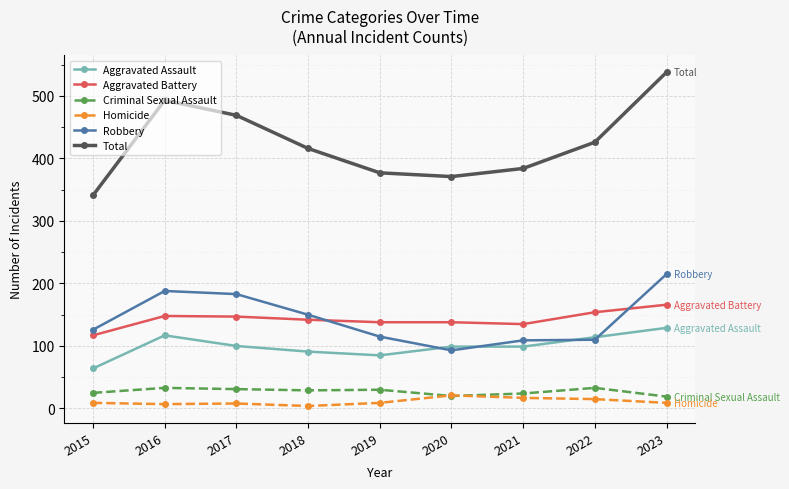

Is it true that Aggravated Battery equals 135 at 2021?

True